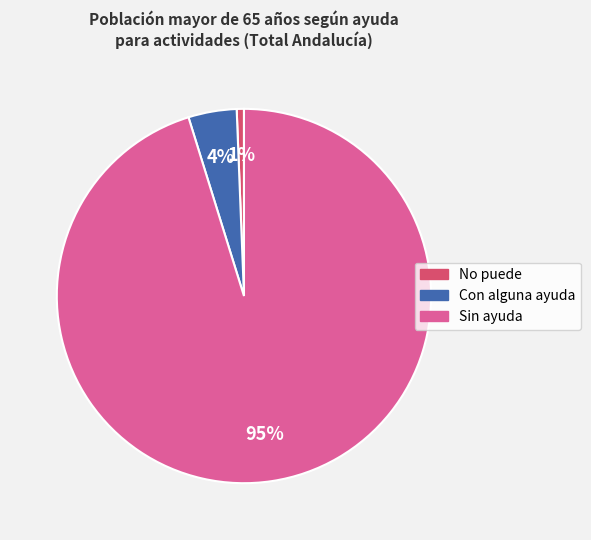

The Sin ayuda slice represents 95% of the pie. True or false?

True